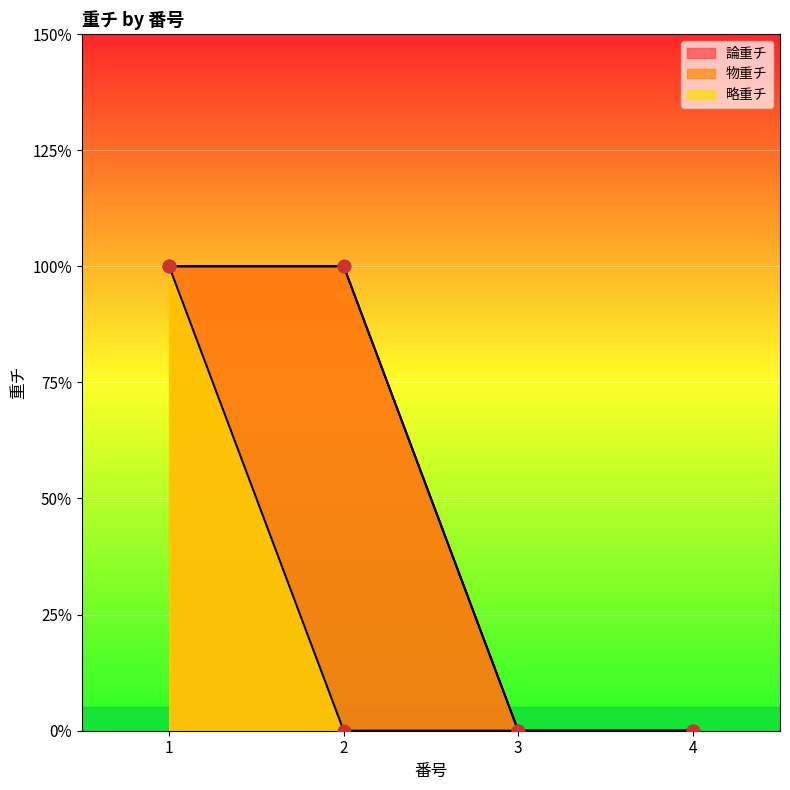

Which series reaches the minimum Y coordinate?

論重チ